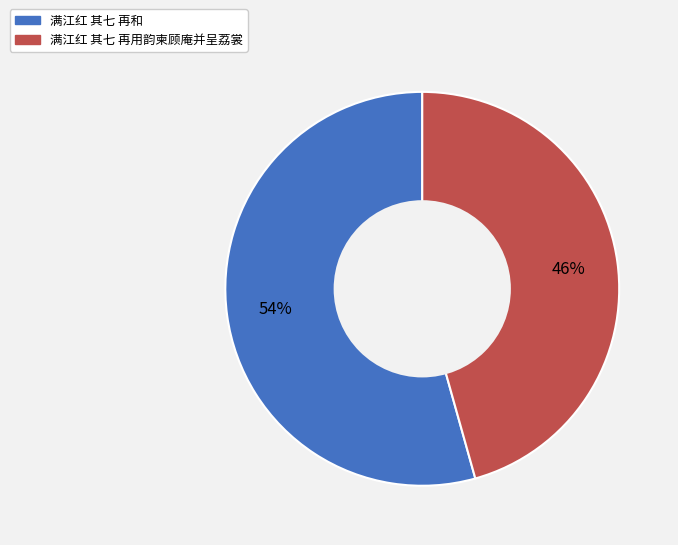

To the nearest percent, what is the average slice percentage?

50%